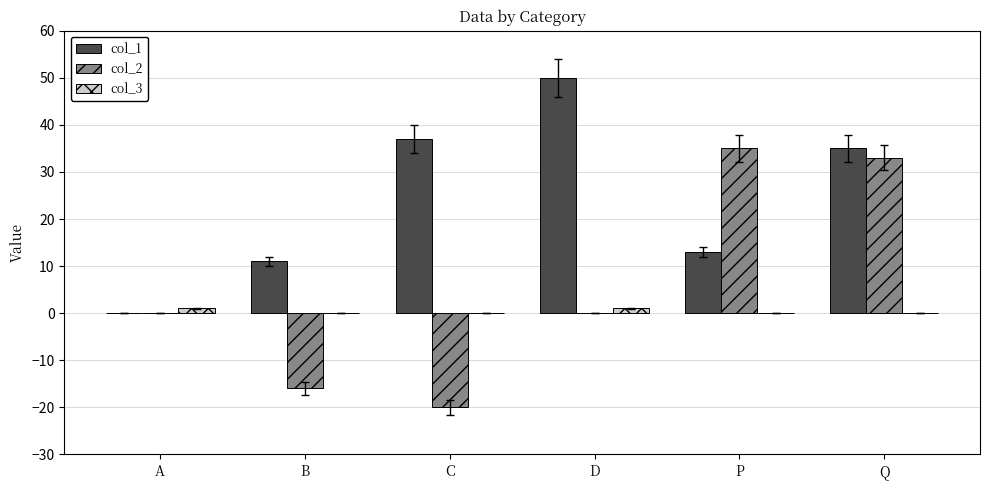

Which series has the largest total across all categories?

col_1